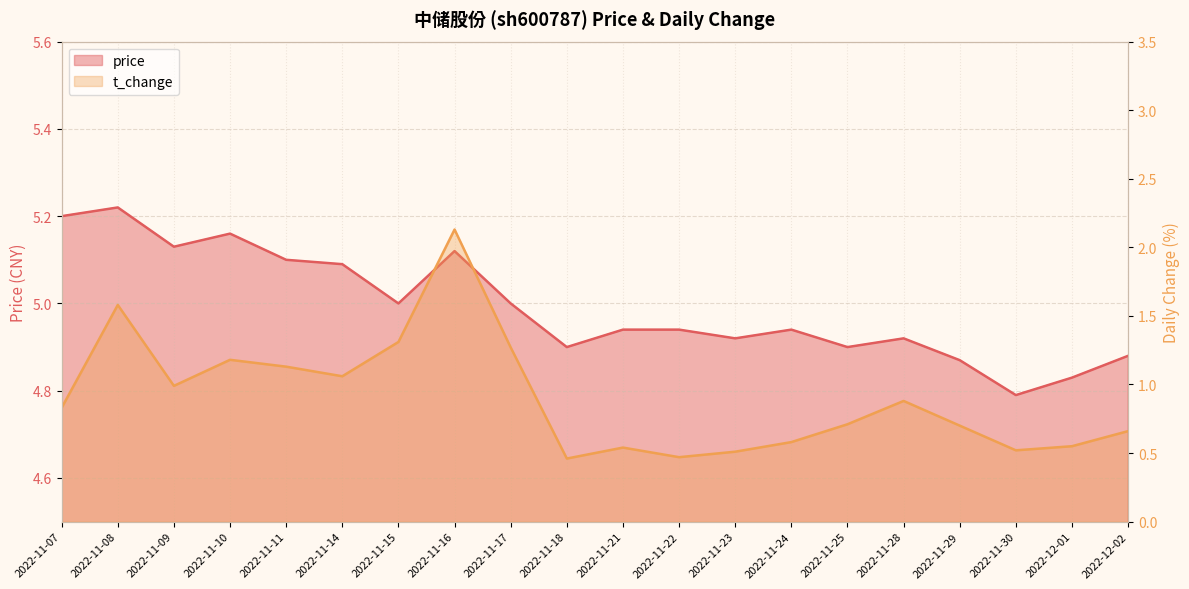

What is the minimum value shown in the chart?

0.5